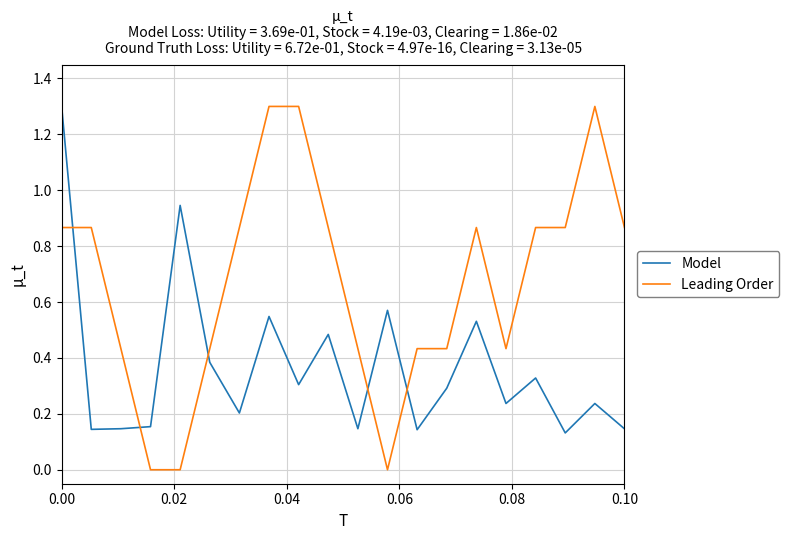

What is the difference between the maximum and minimum values in the Leading Order series?

1.3